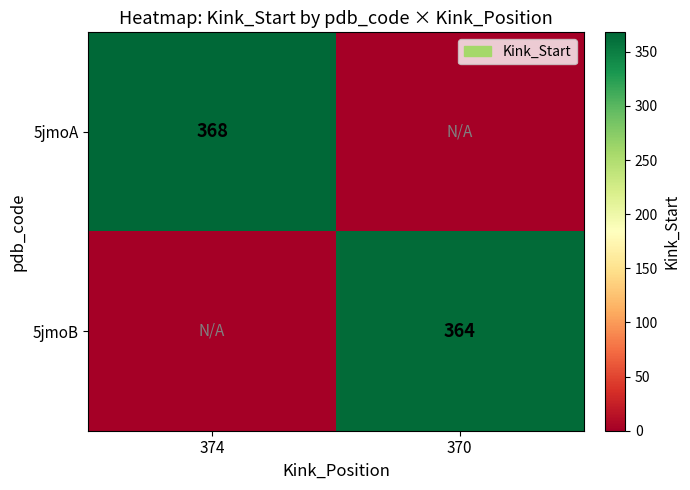

True or false: 5jmoA has a value of 368 at 374.

True